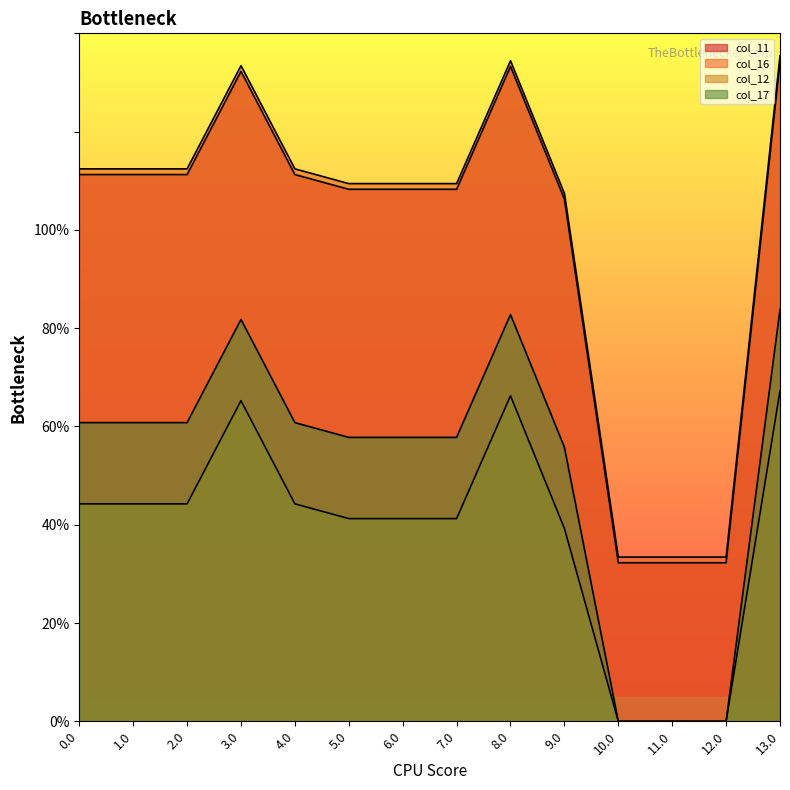

True or false: col_11 has a value of 191.7 at 5.0.

False